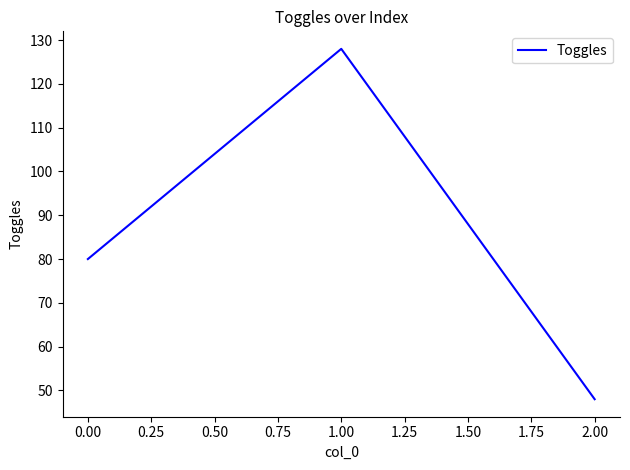

Where is the data nearest to the value 88?

0.00